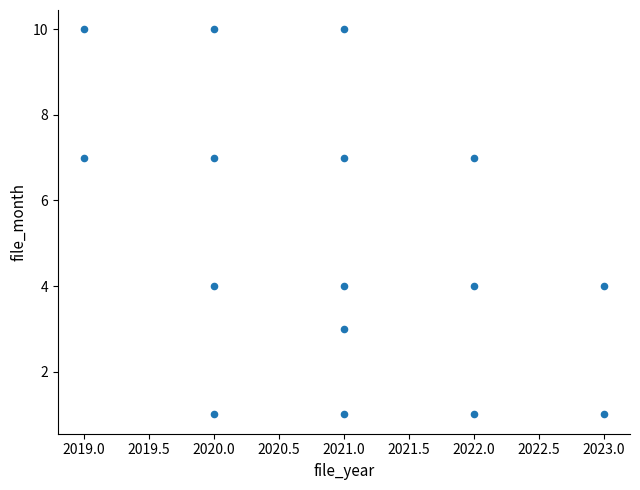

What is the range of Y values (max minus min)?

9